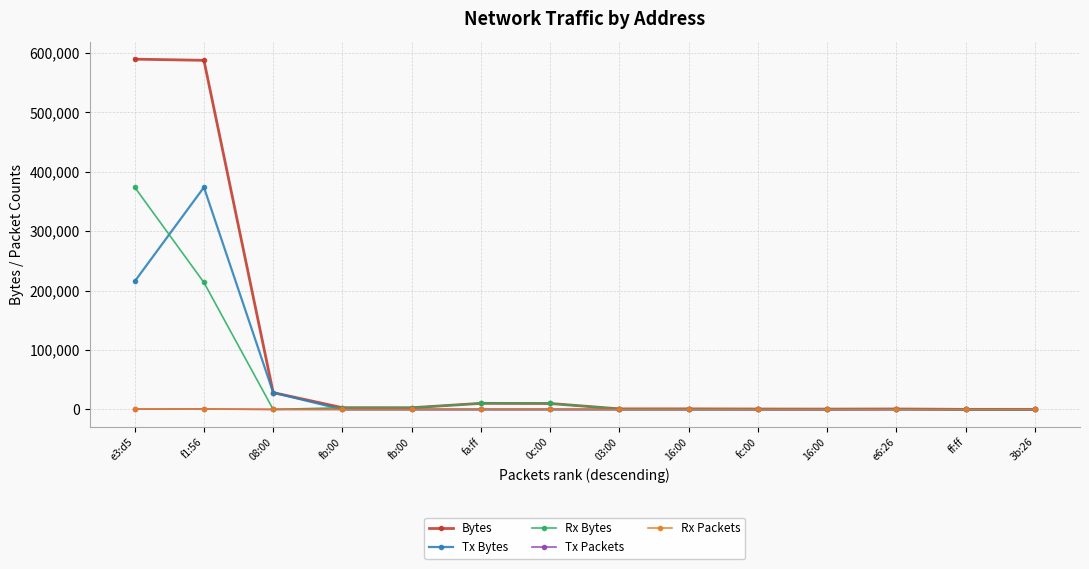

How many lines are shown in the chart?

5